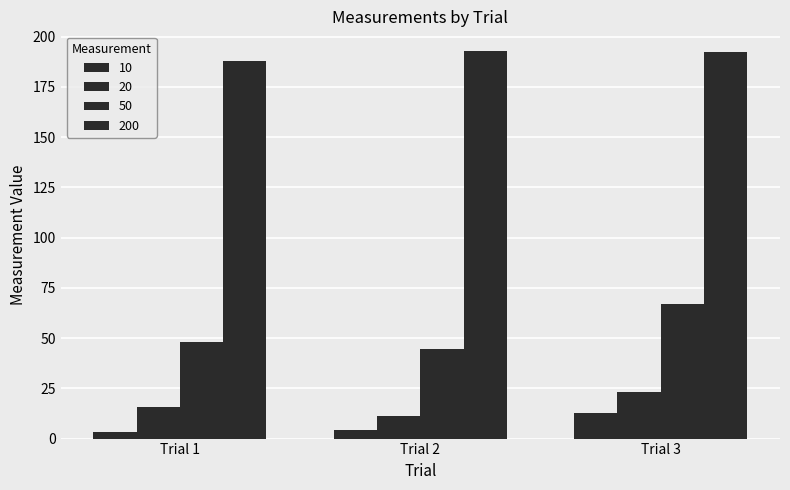

Where is 10 nearest to the value 8?

Trial 2